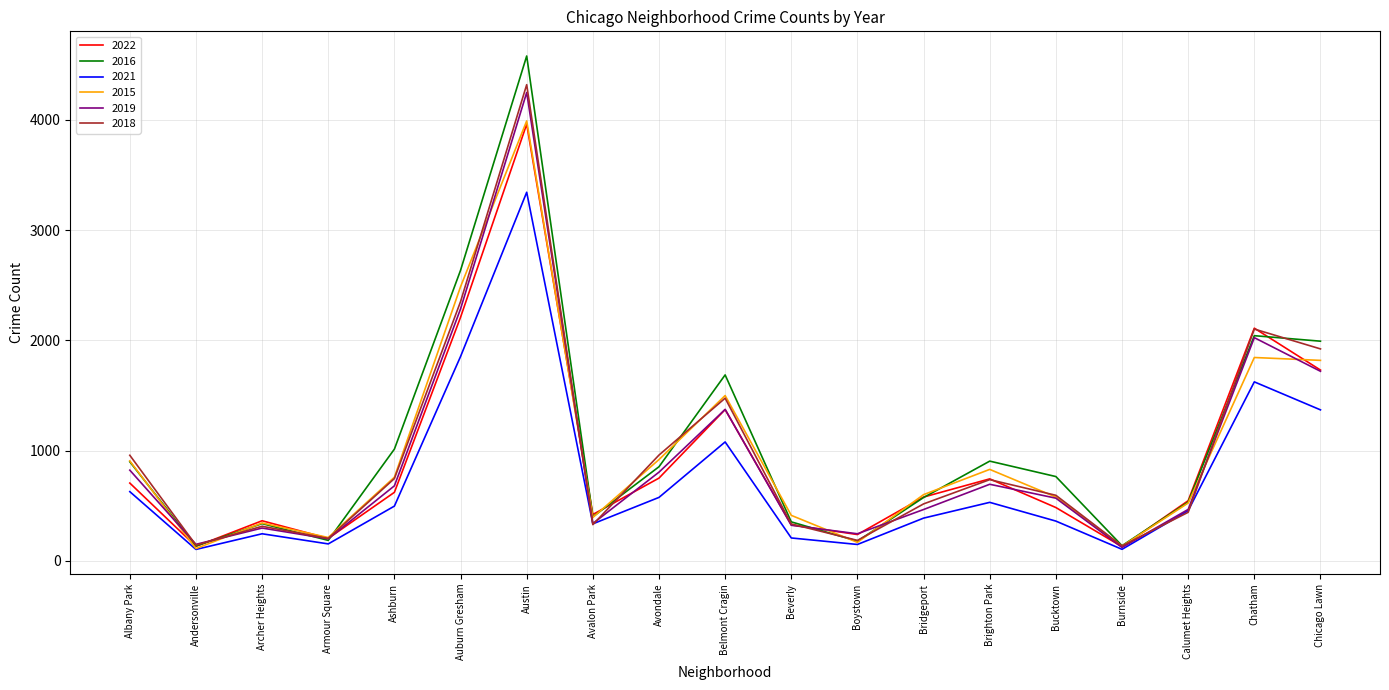

Does the chart display data point markers on the line(s)?

No